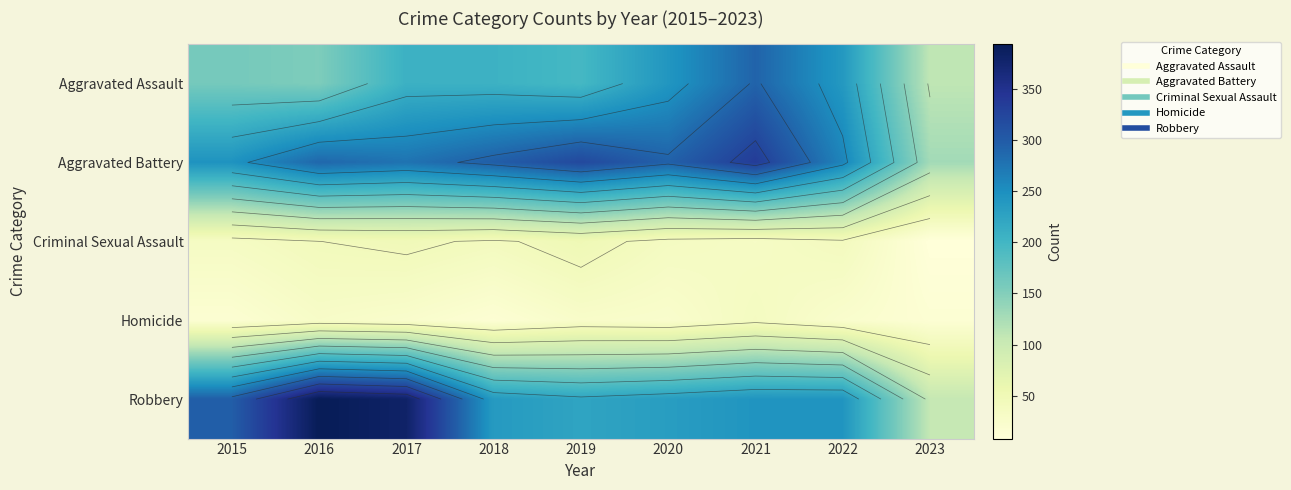

Which label corresponds to the largest value in the chart?

2016